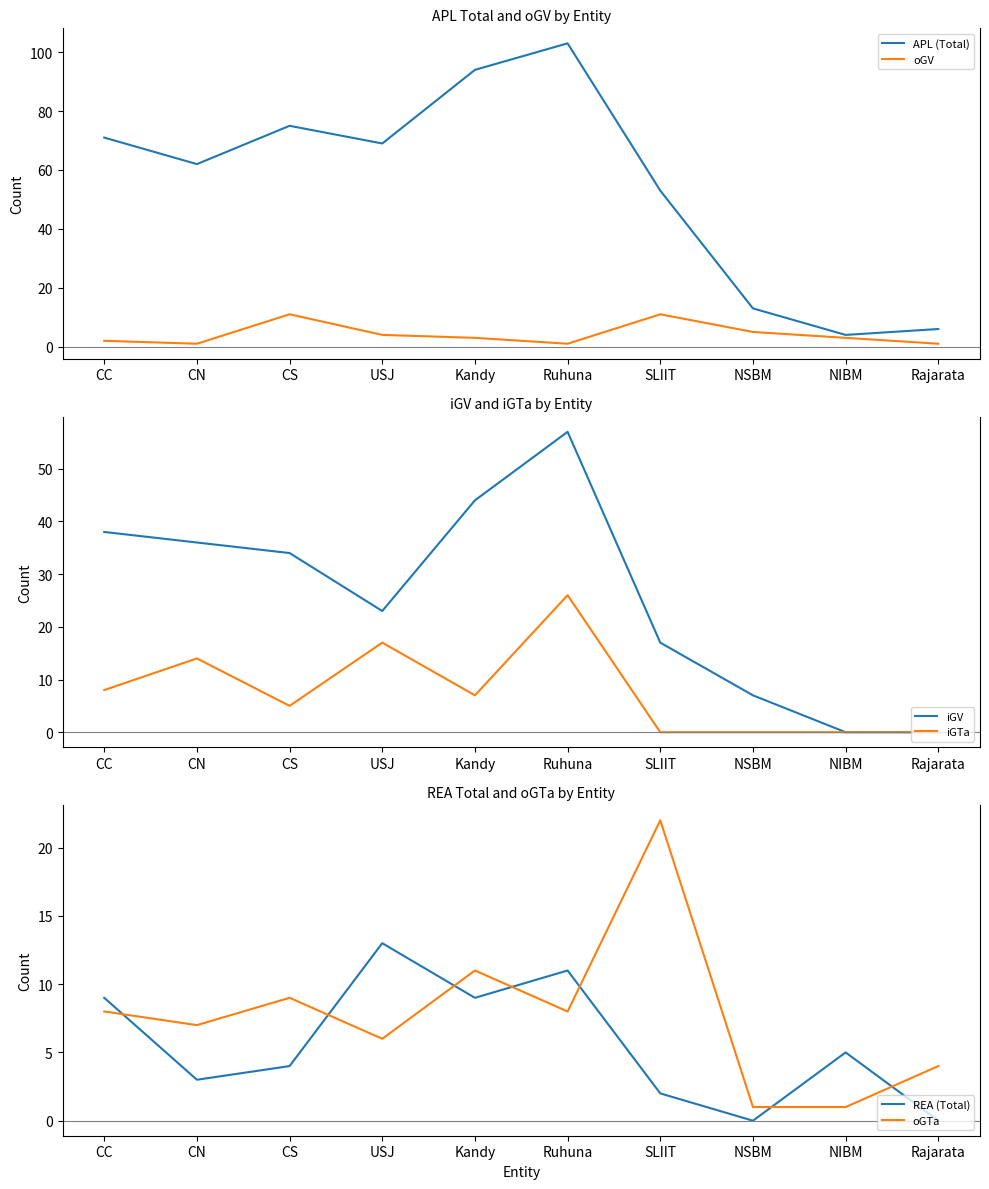

What is the maximum value shown in the chart?

103